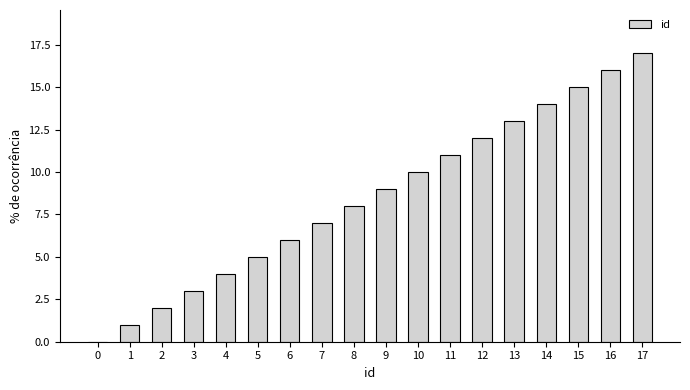

The chart shows a value of 3 at 3. True or false?

True